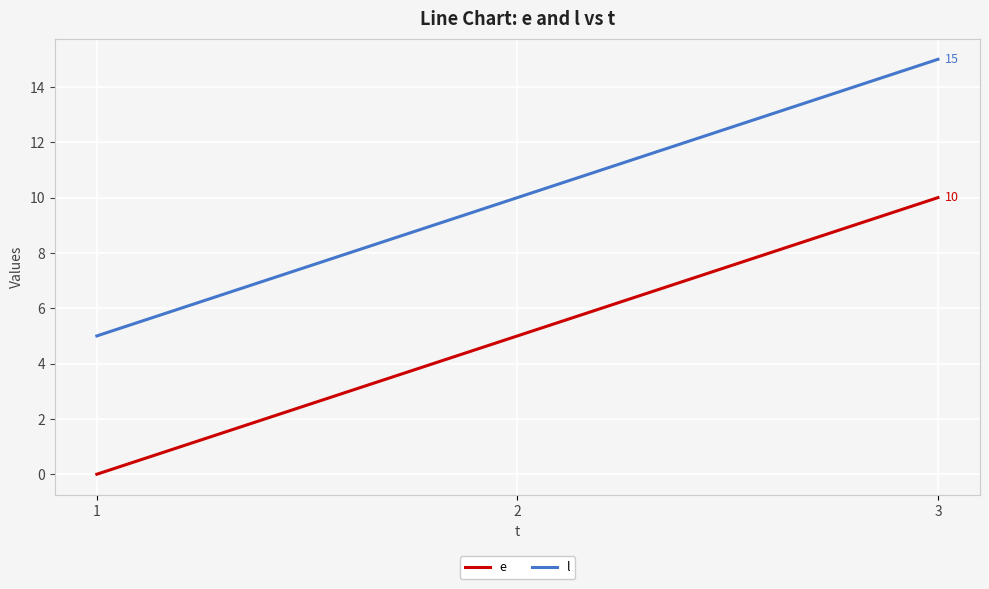

Rank the series by their average value, from lowest to highest.

e, l